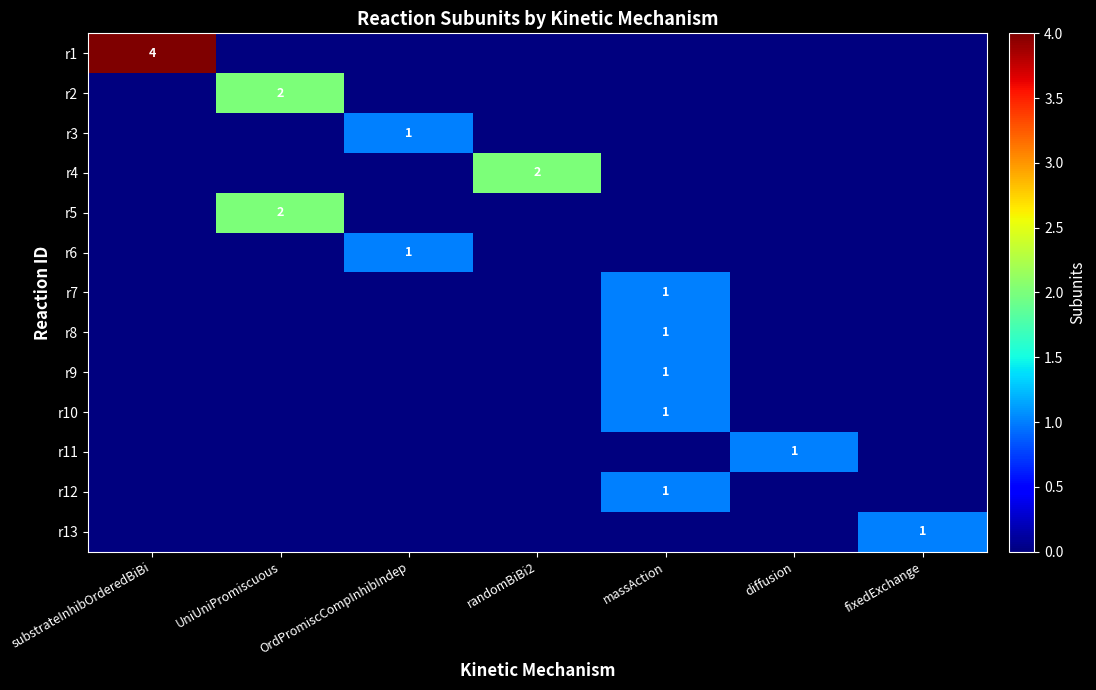

What is the total value across all series at massAction?

5